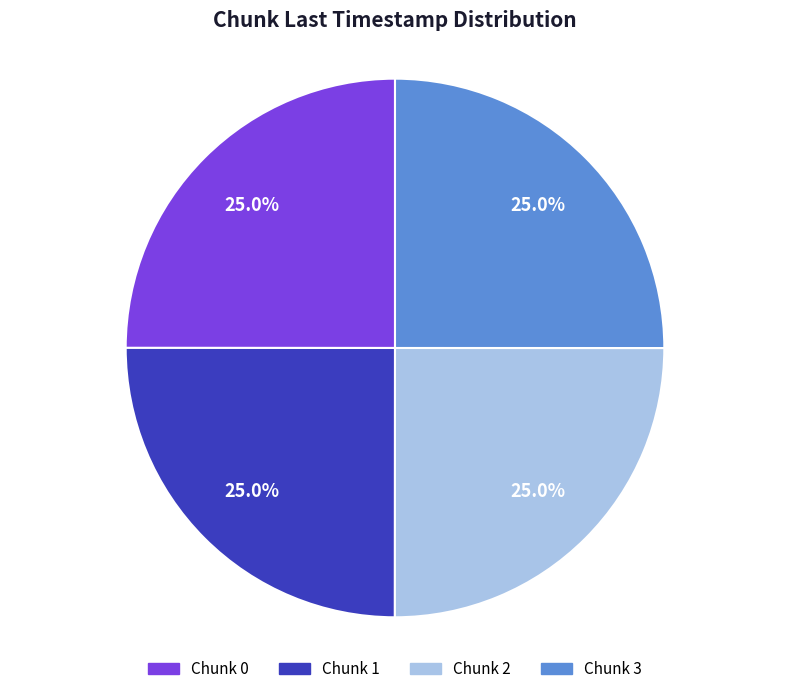

Does any single category account for the majority?

No